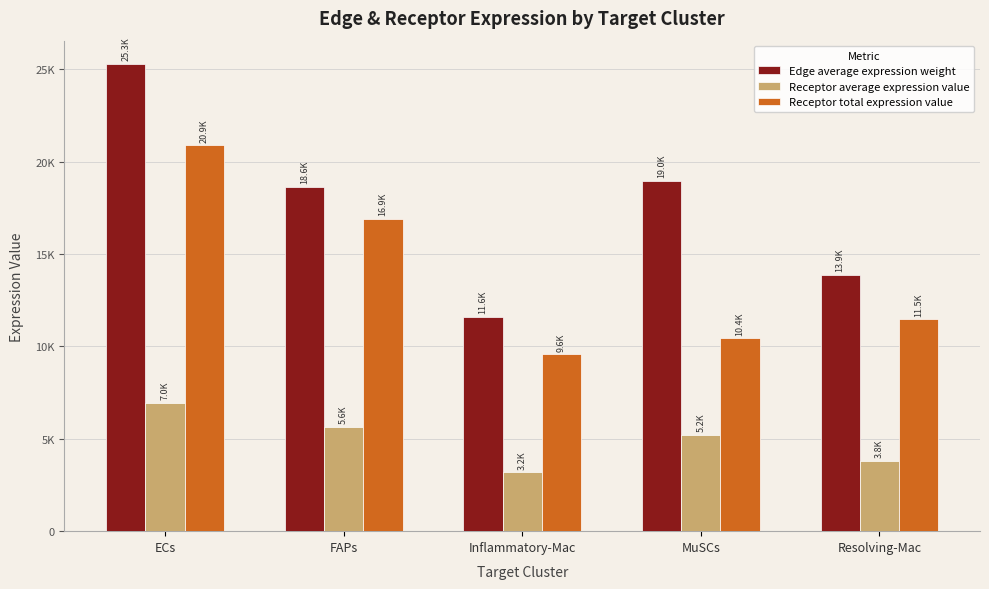

What are all the series names shown in the legend?

Edge average expression weight, Receptor average expression value, Receptor total expression value